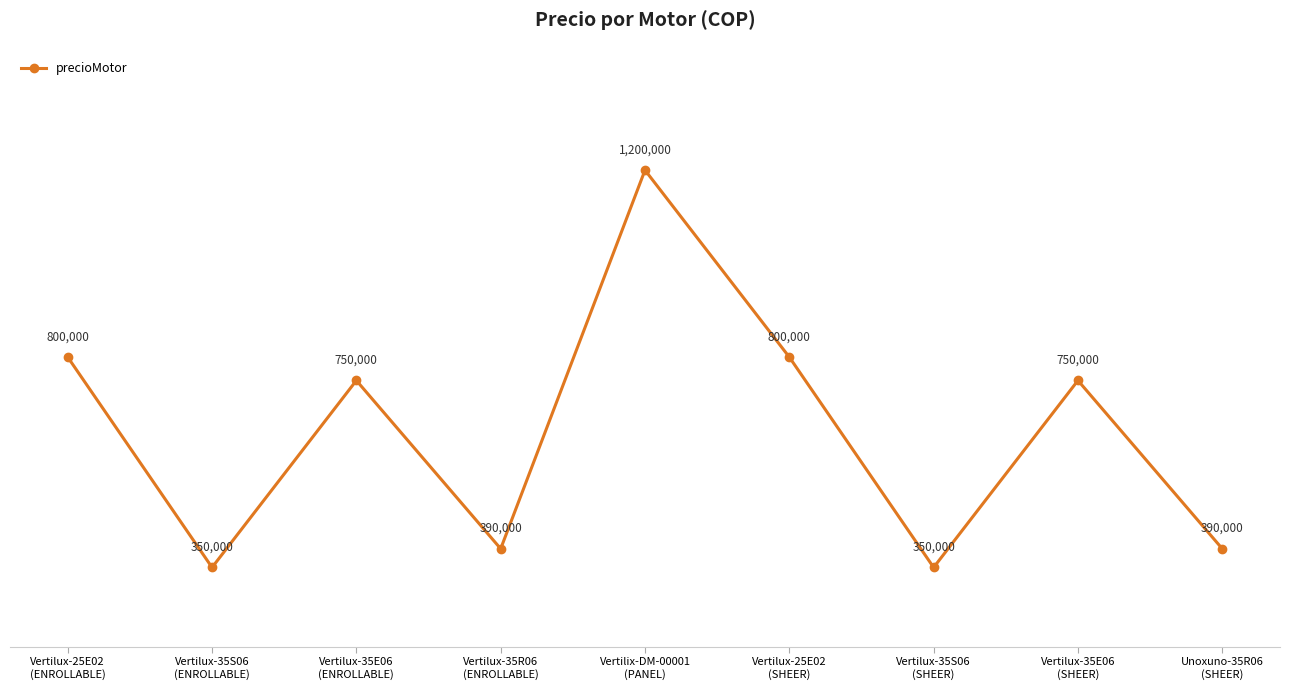

True or false: the data shows 338270 at Vertilux-25E02
(ENROLLABLE).

False